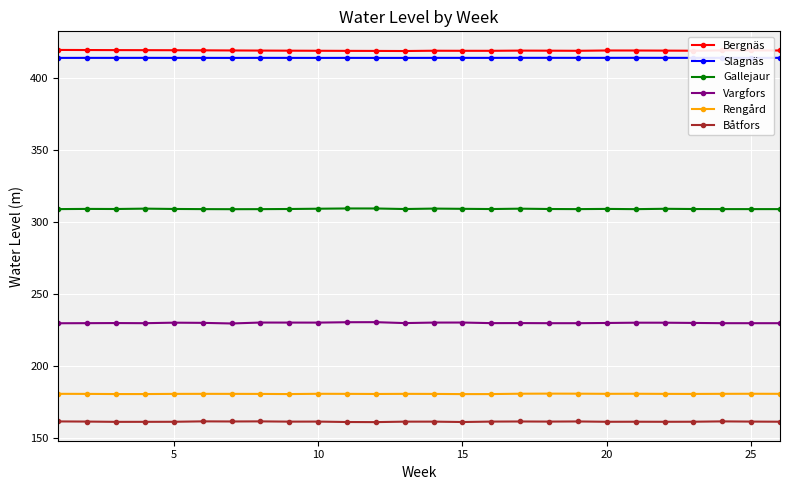

How many distinct data groups are displayed?

6